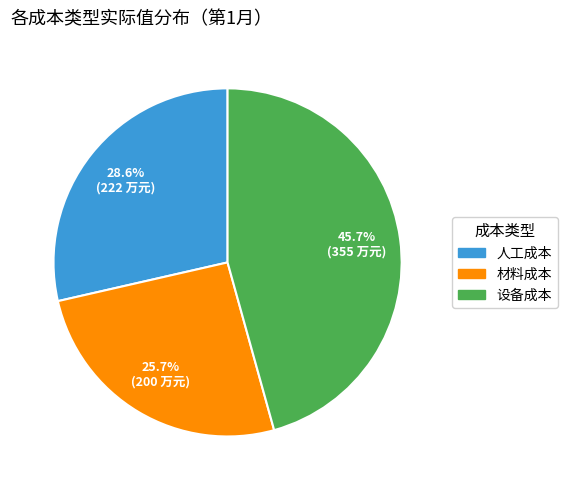

Is the sum of 人工成本 and 材料成本 greater than half?

Yes